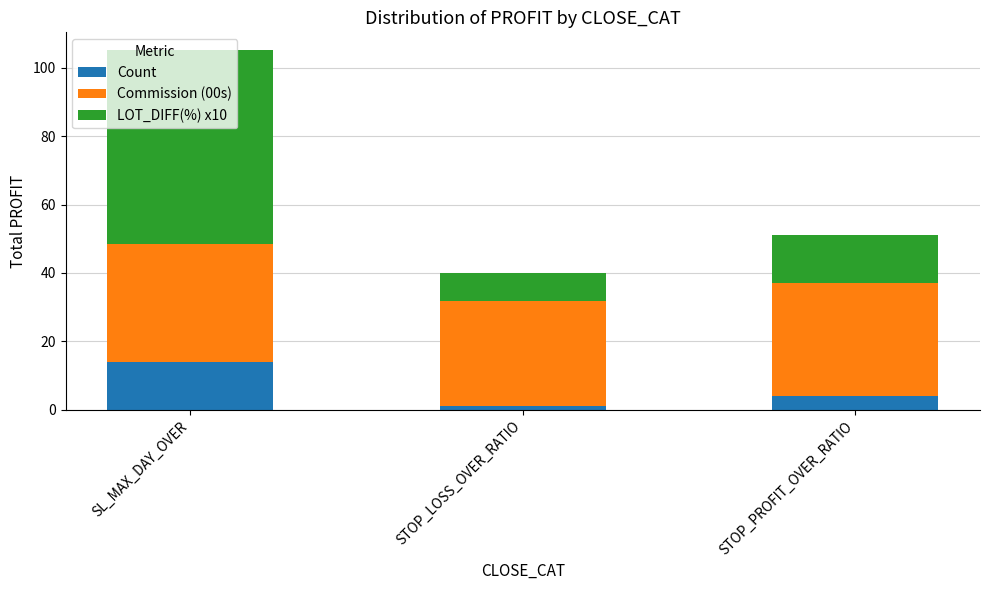

Are the bars horizontal?

No